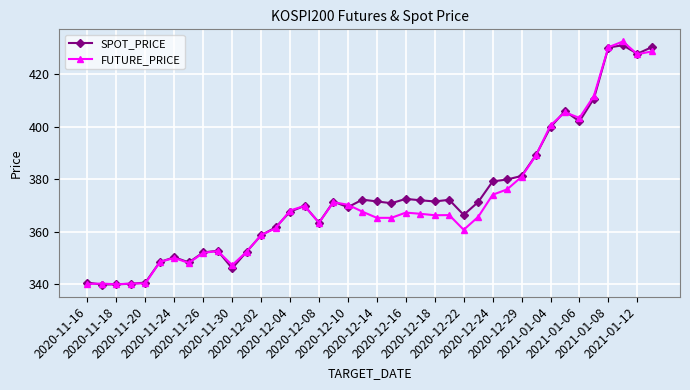

What is the value of the FUTURE_PRICE point at the 38th from the left?

432.6